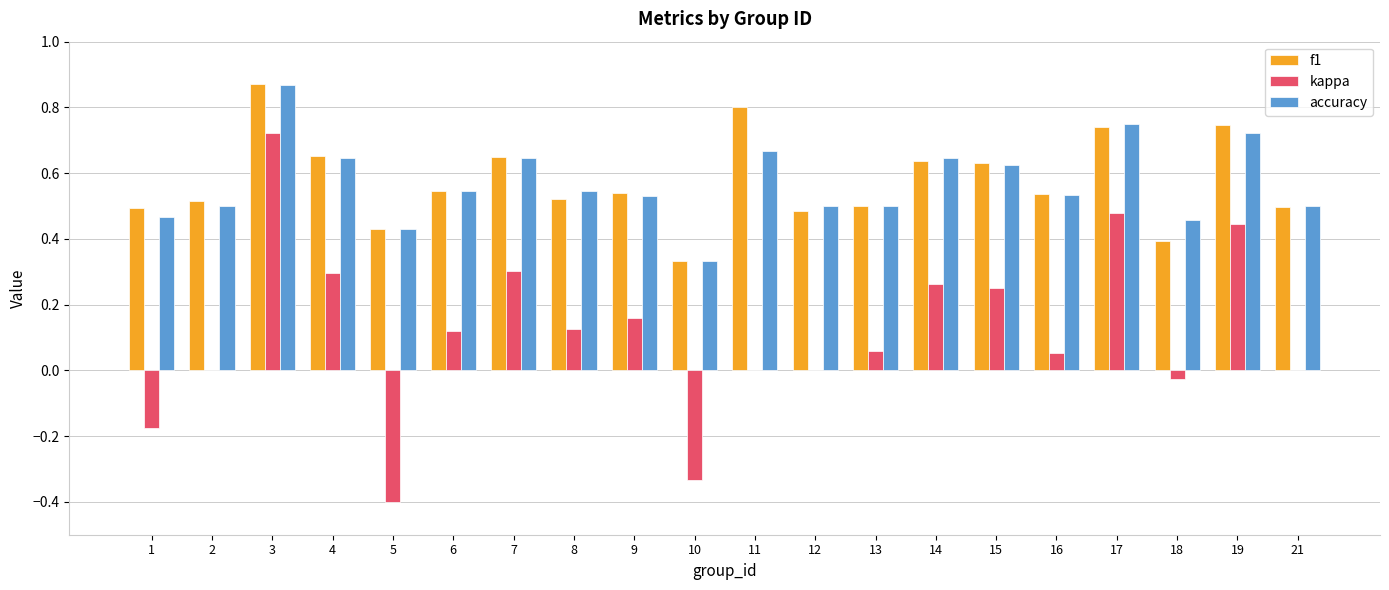

What is the sum of all accuracy values?

11.4